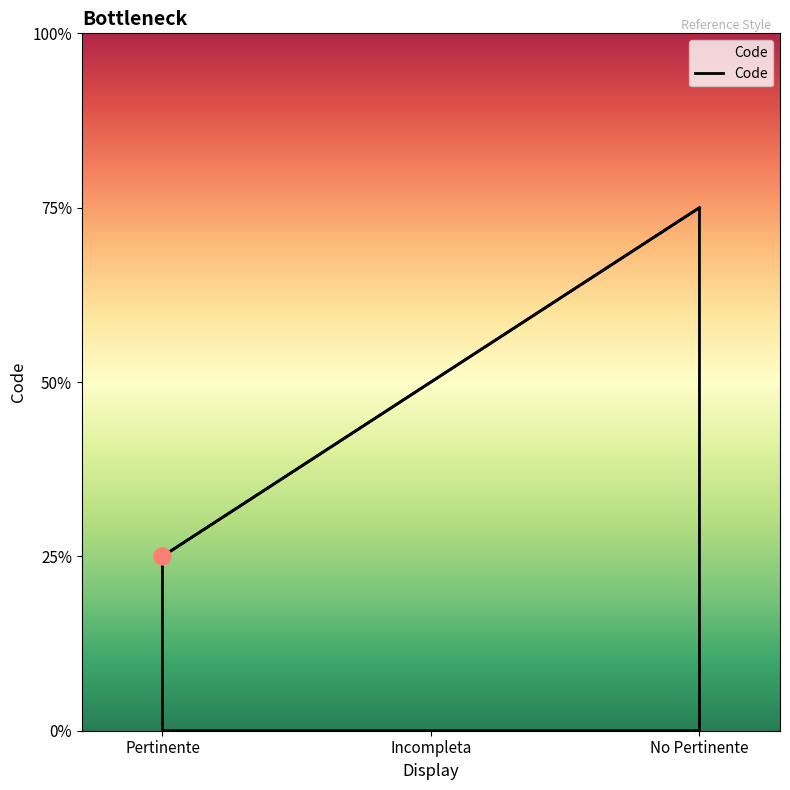

Which has a higher value, Pertinente or Incompleta?

Incompleta